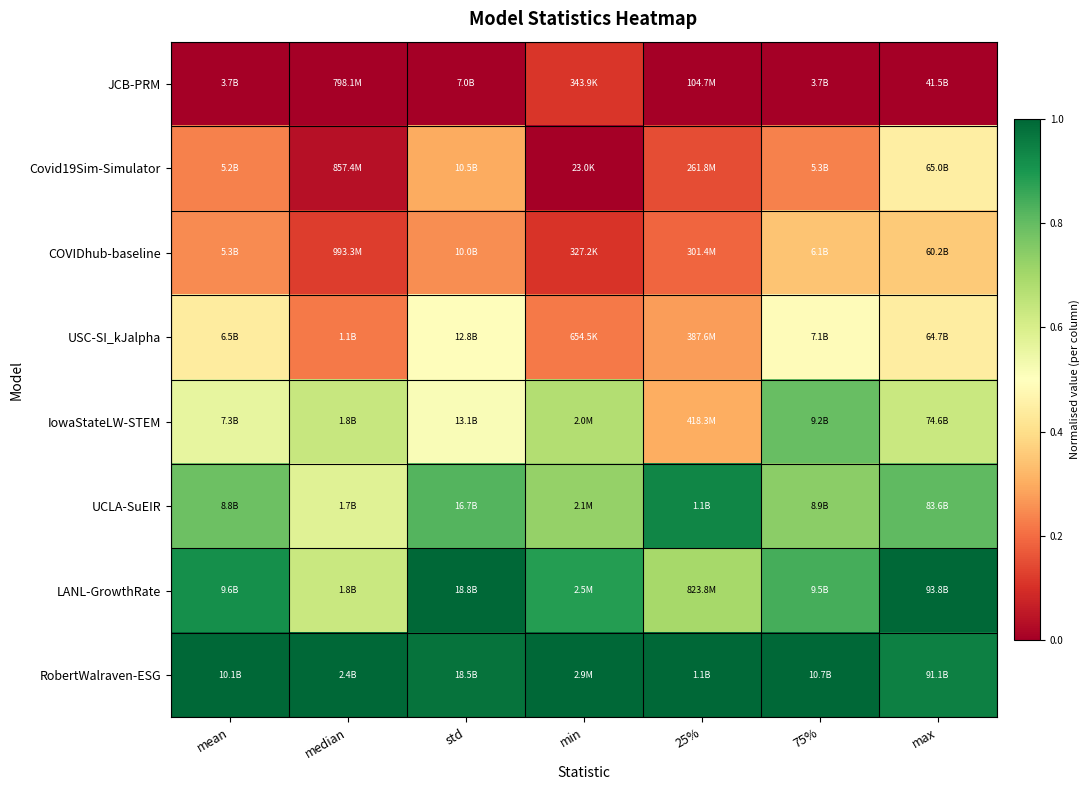

Count the number of categories in the chart.

7